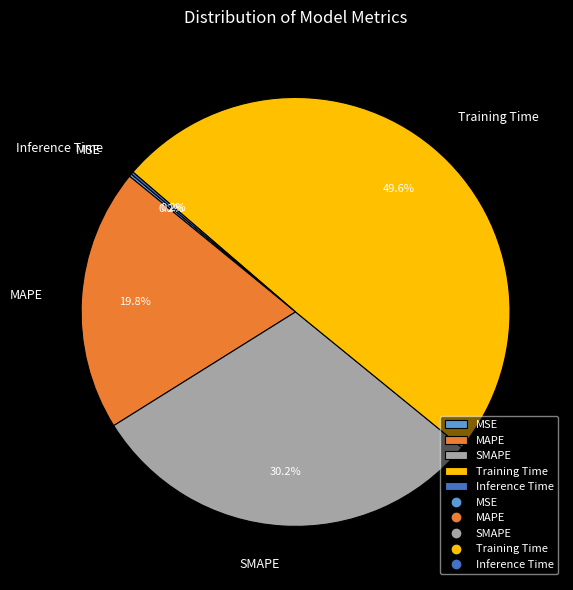

To the nearest percent, what percentage of the pie is MAPE?

20%